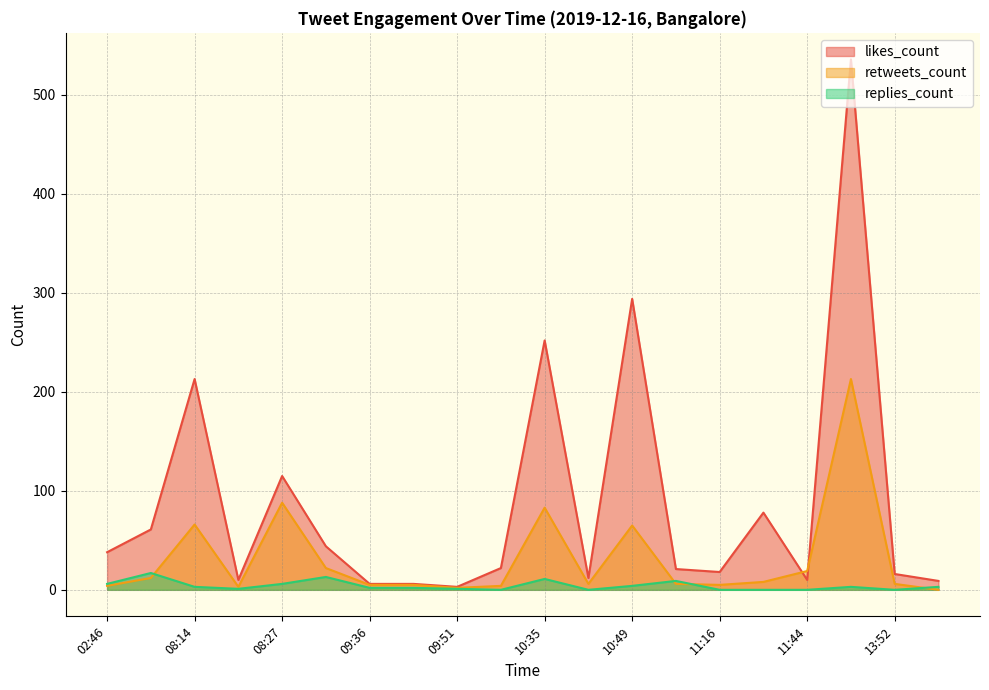

What is the greatest value displayed?

536